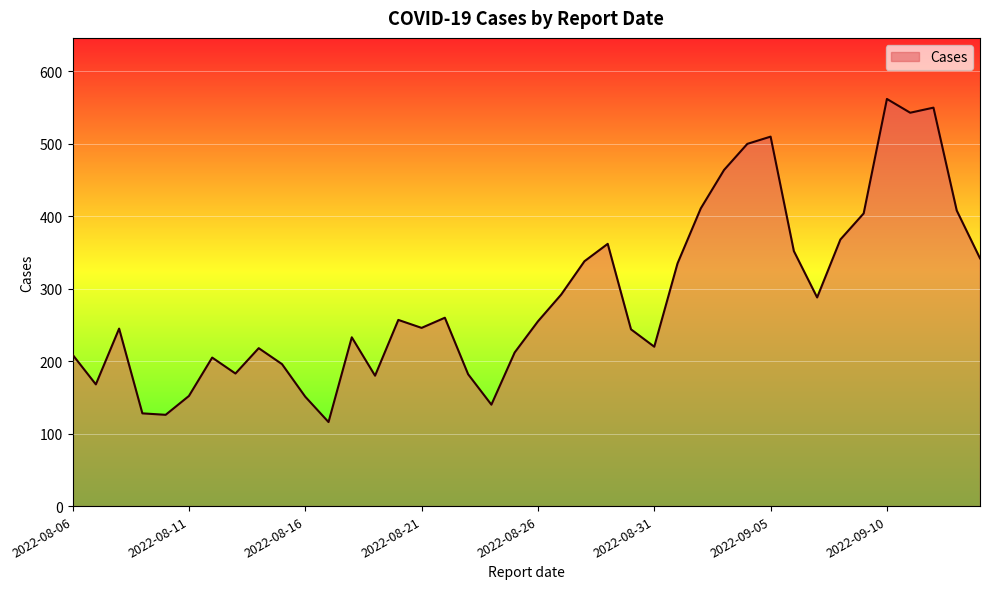

What is the maximum value shown in the chart?

562